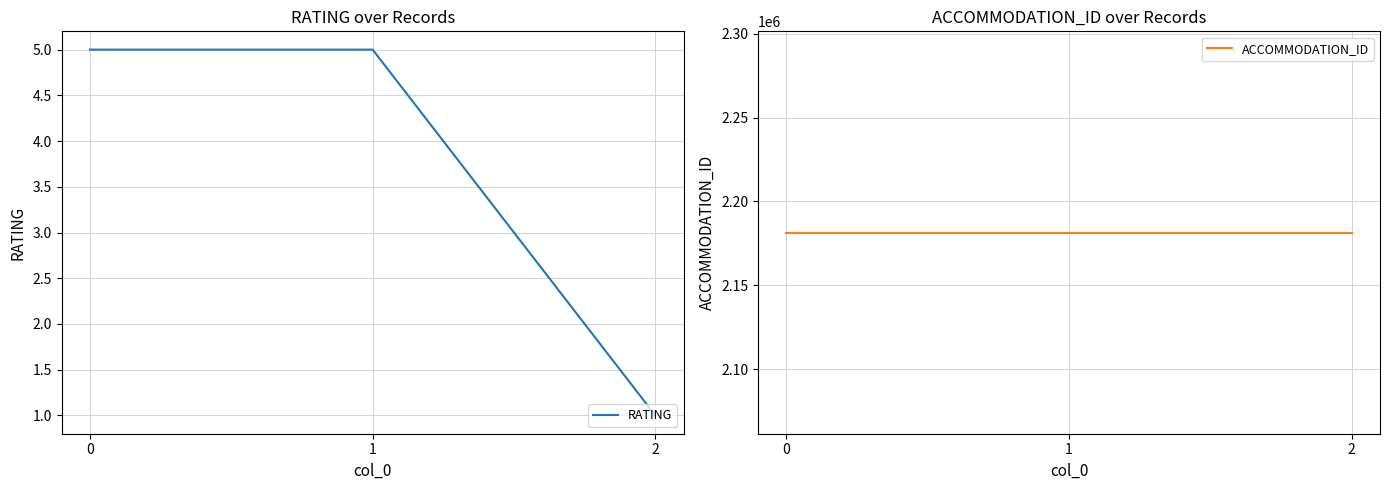

Reading left to right, extract all data points from this chart.

RATING: 0=5	1=5	2=1
ACCOMMODATION_ID: 0=2181426	1=2181426	2=2181426